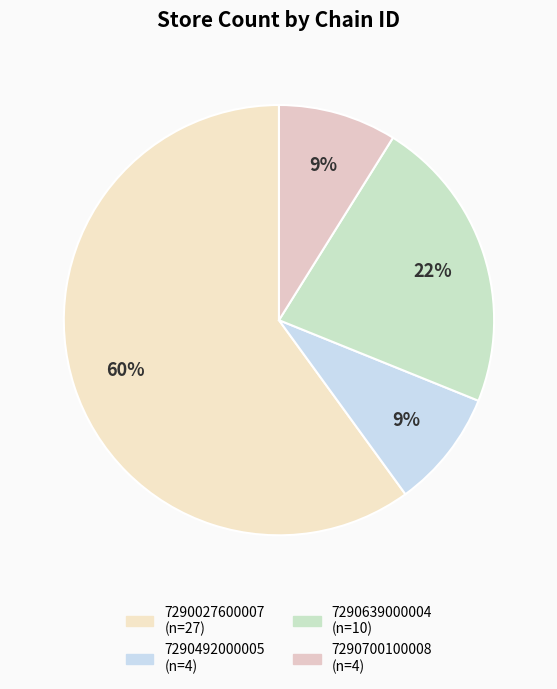

What is the change in value from 7290027600007 to 7290700100008?

-23